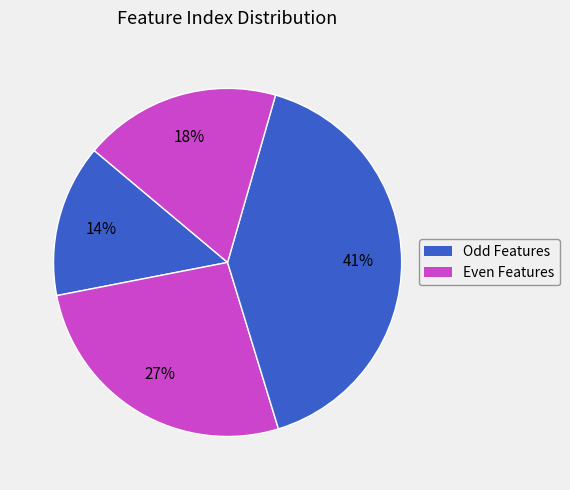

How many slices are in this pie chart?

4